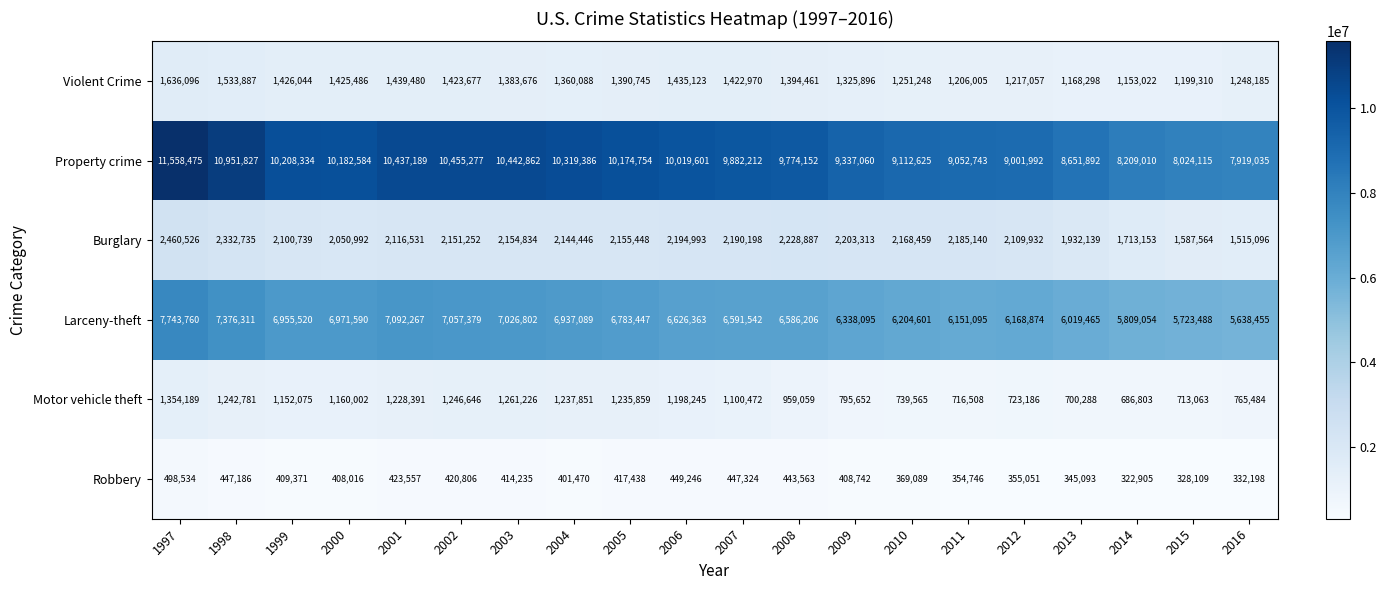

What is the greatest value displayed?

11558475